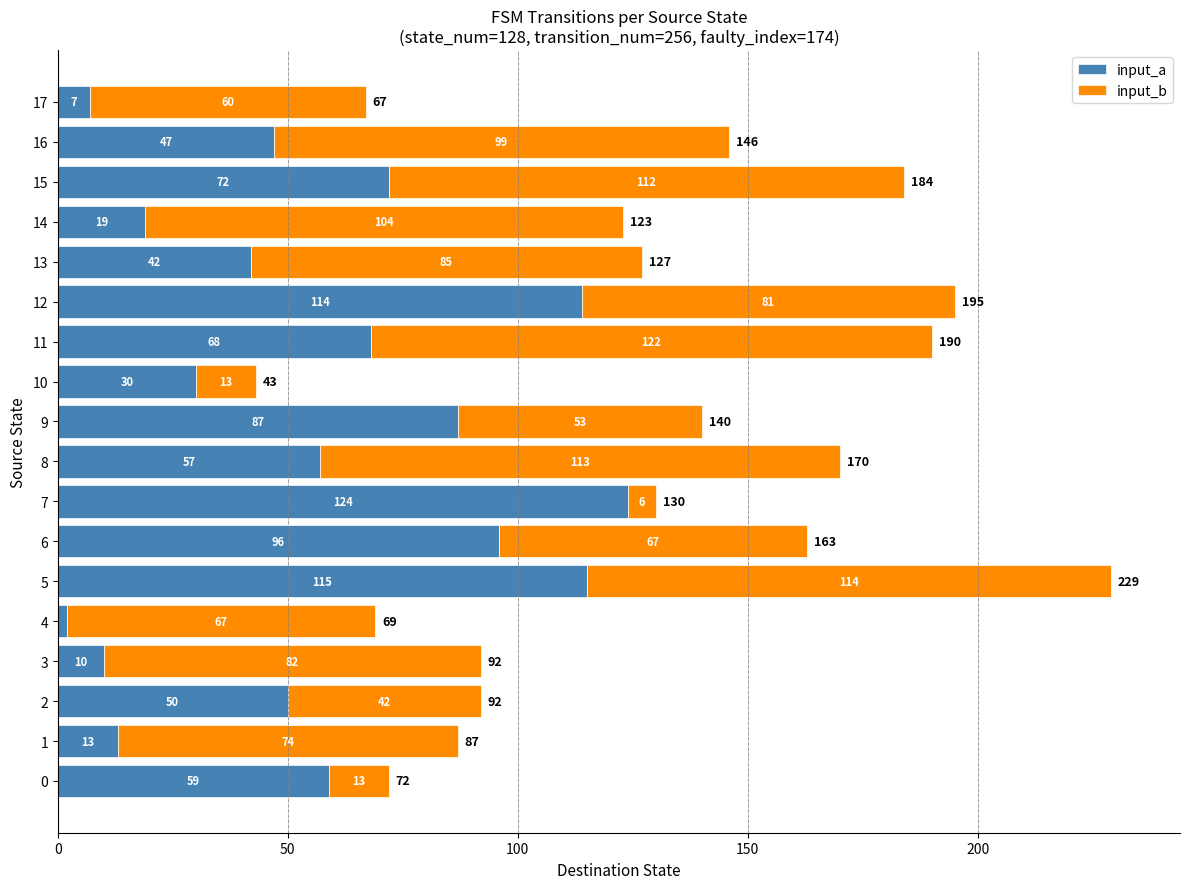

At which category is the sum across all series the highest?

5